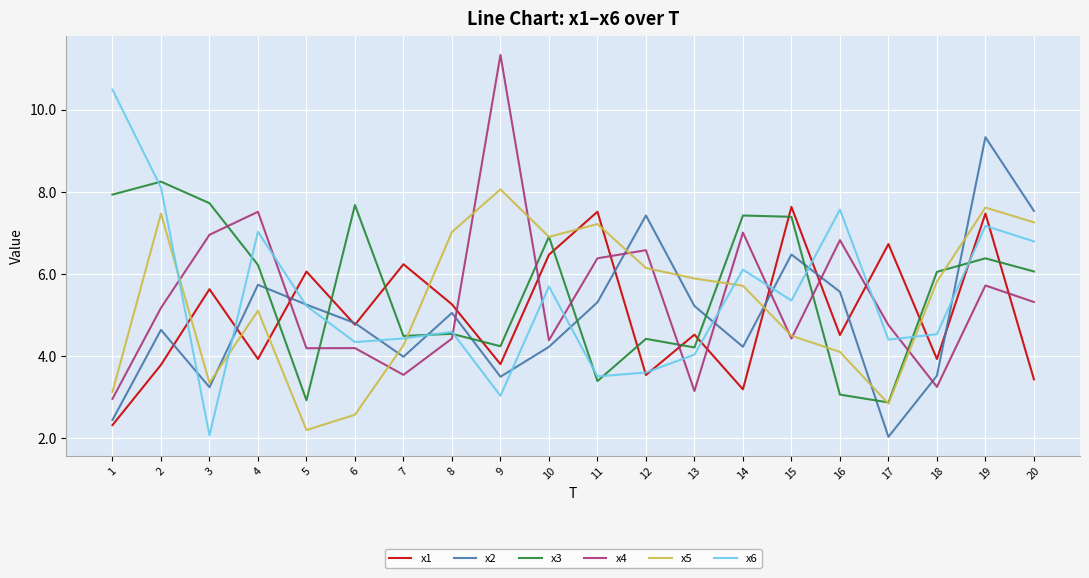

Rank the series at 16 from lowest to highest value.

x3, x5, x1, x2, x4, x6